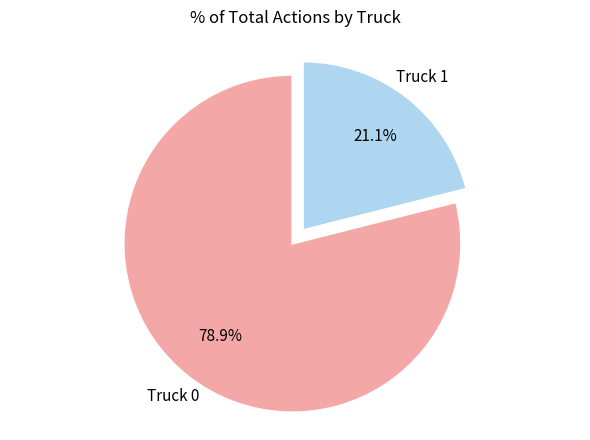

Is there any slice that represents more than half of the pie?

Yes